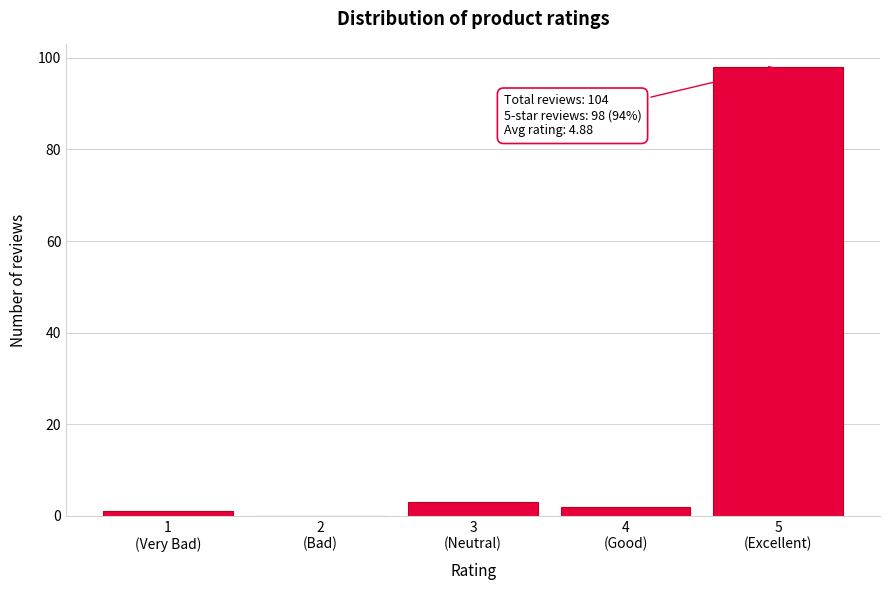

What is the sum of all values?

104